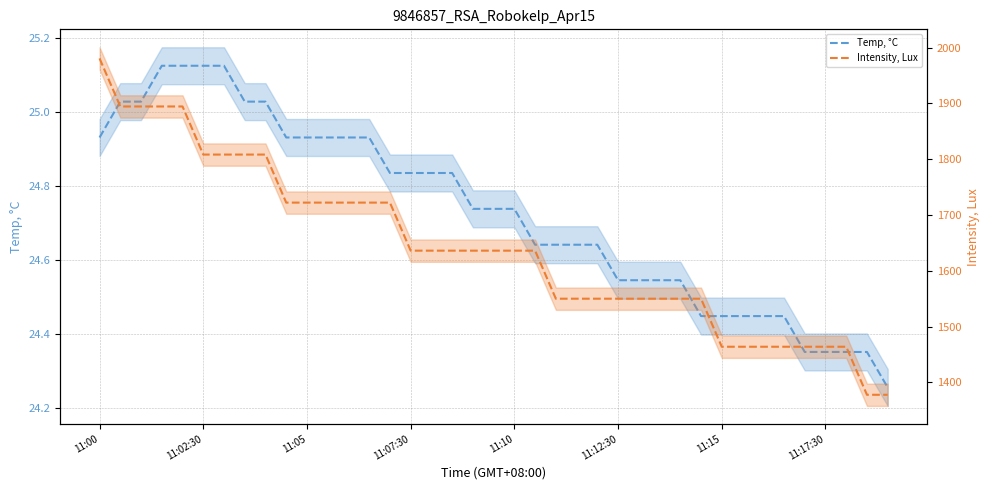

Reading right to left, transcribe all the data shown in this chart.

Temp, °C: 24.3	24.4	24.4	24.4	24.4	24.4	24.4	24.4	24.4	24.4	24.5	24.5	24.5	24.5	24.6	24.6	24.6	24.6	24.7	24.7	24.7	24.8	24.8	24.8	24.8	24.9	24.9	24.9	24.9	24.9	25.0	25.0	25.1	25.1	25.1	25.1	25.0	25.0	24.9
Intensity, Lux: 1377.8	1377.8	1463.9	1463.9	1463.9	1463.9	1463.9	1463.9	1463.9	1550.0	1550.0	1550.0	1550.0	1550.0	1550.0	1550.0	1550.0	1636.1	1636.1	1636.1	1636.1	1636.1	1636.1	1636.1	1722.2	1722.2	1722.2	1722.2	1722.2	1722.2	1808.3	1808.3	1808.3	1808.3	1894.5	1894.5	1894.5	1894.5	1980.6